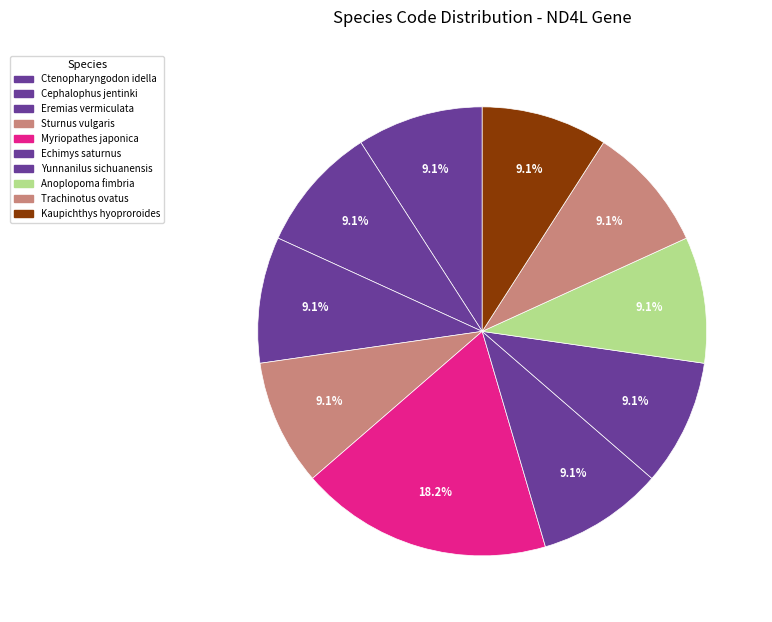

How many segments does this pie chart have?

10